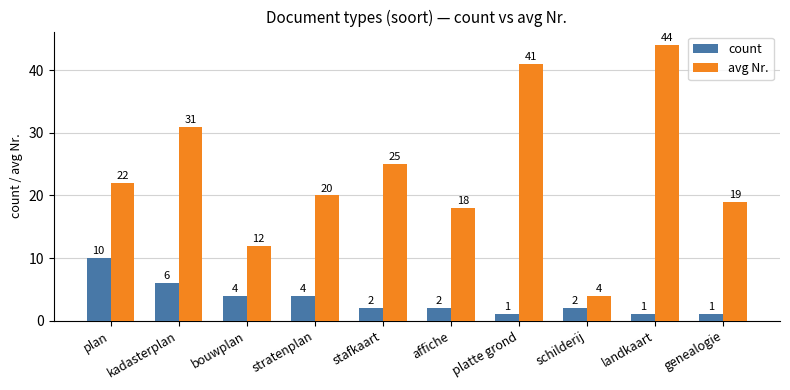

Is it true that avg Nr. equals 11 at stafkaart?

False